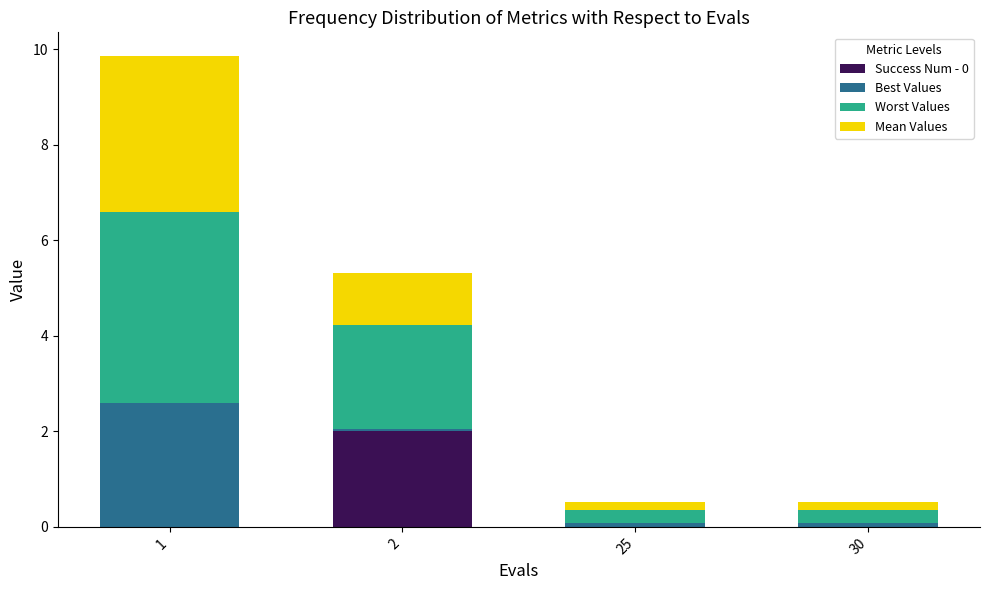

Reading left to right, transcribe the values for Success Num - 0.

1=0.0	2=2.0	25=0.0	30=0.0